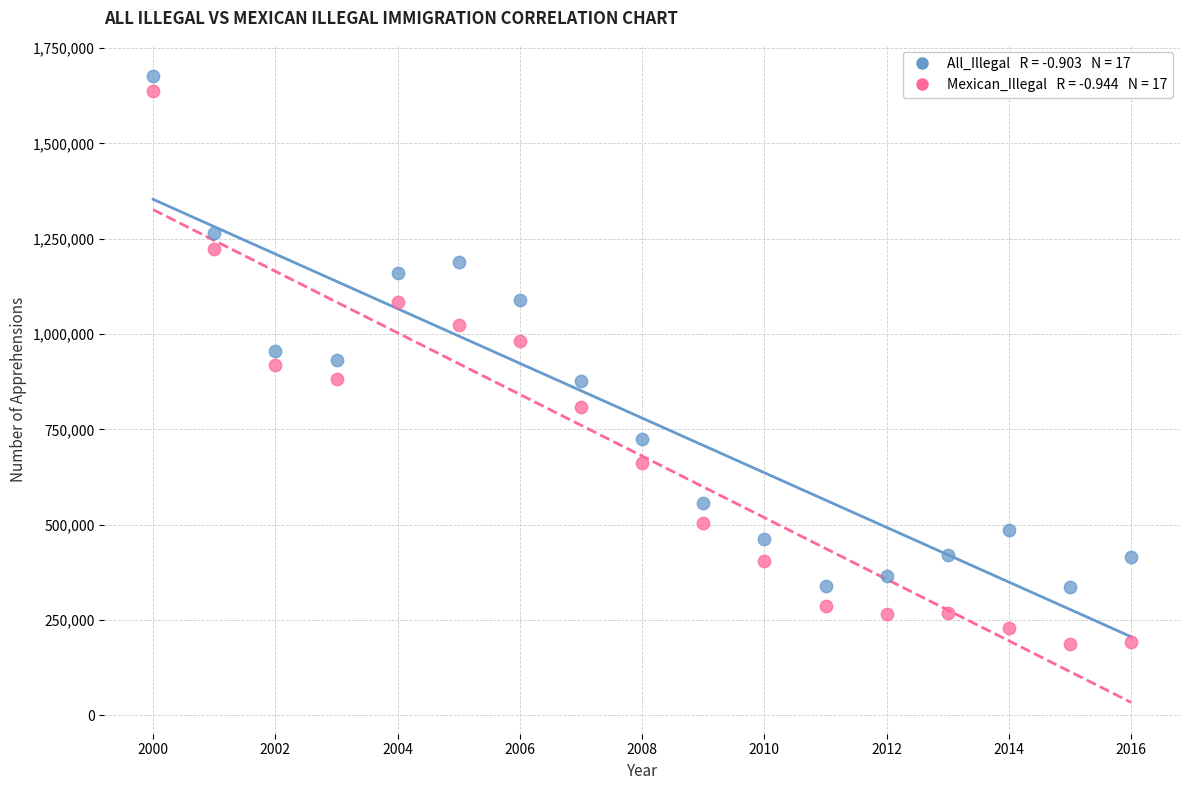

Across all data points, what is the range of Y values (max minus min)?

1488316